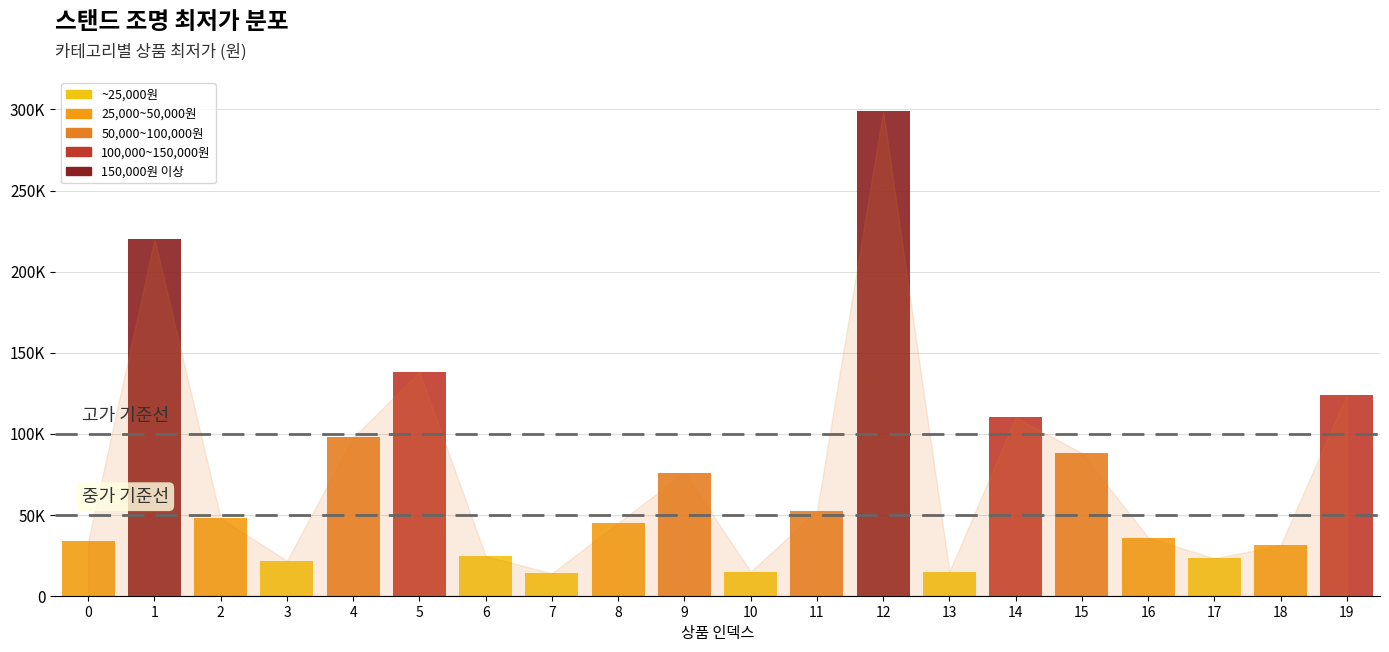

What is the sum of the values at 15 and 4?

185640